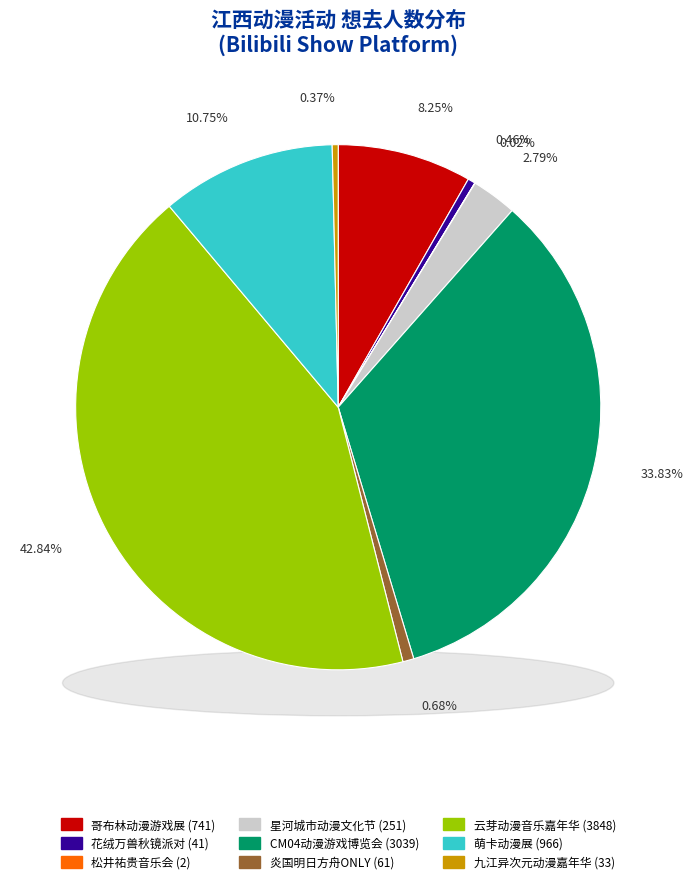

Which category has the smallest portion of the pie?

南昌·松井祐贵 2024《阳光之旅》指弹吉他音乐会